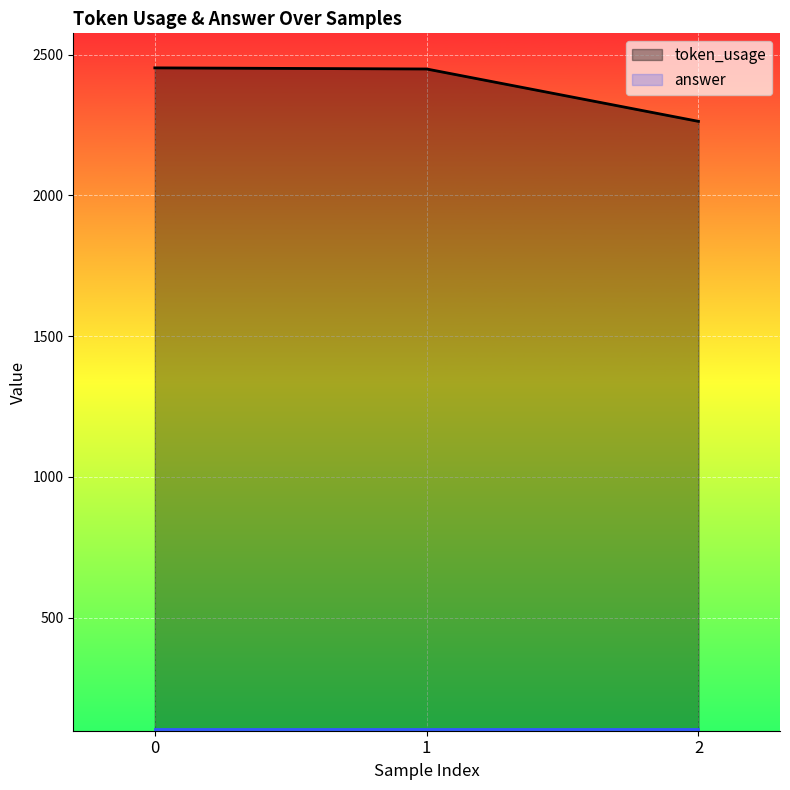

Does the chart display data point markers on the line(s)?

No